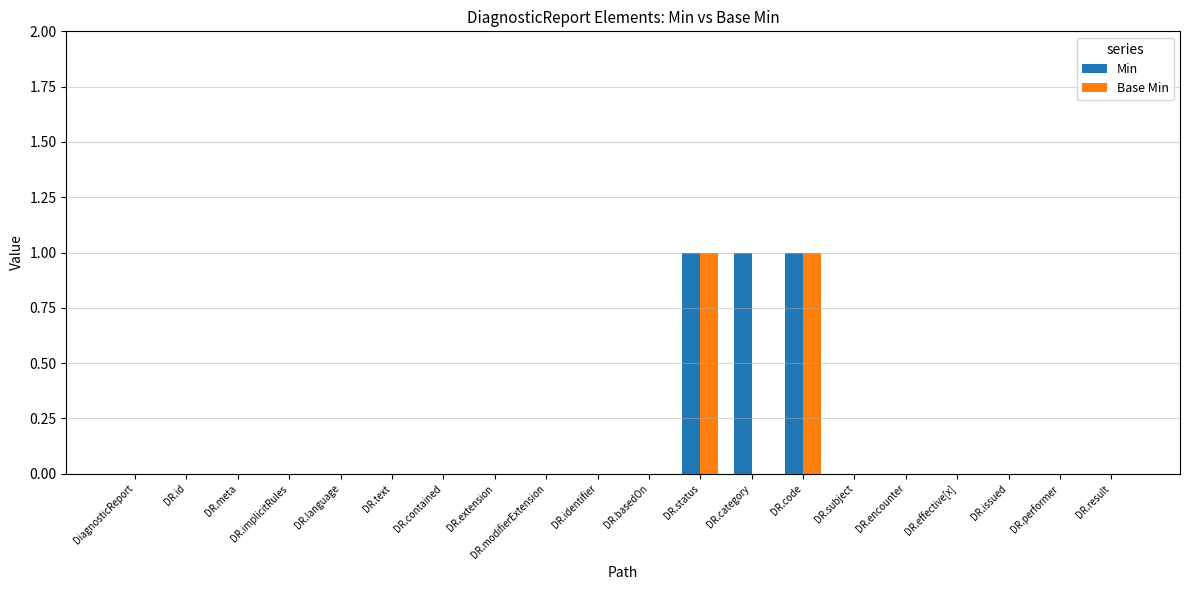

What is the sum of all Min values?

3